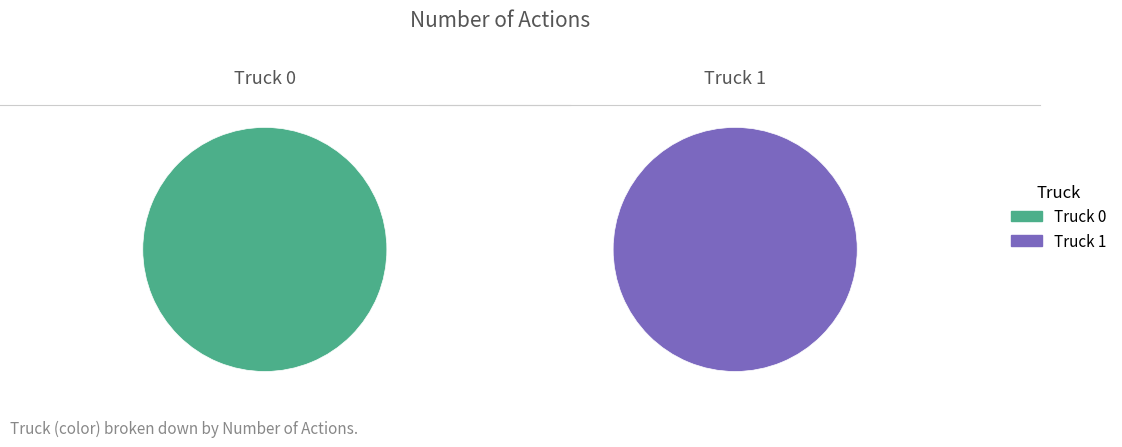

Between Truck 0 and Truck 1, which is larger?

Truck 1